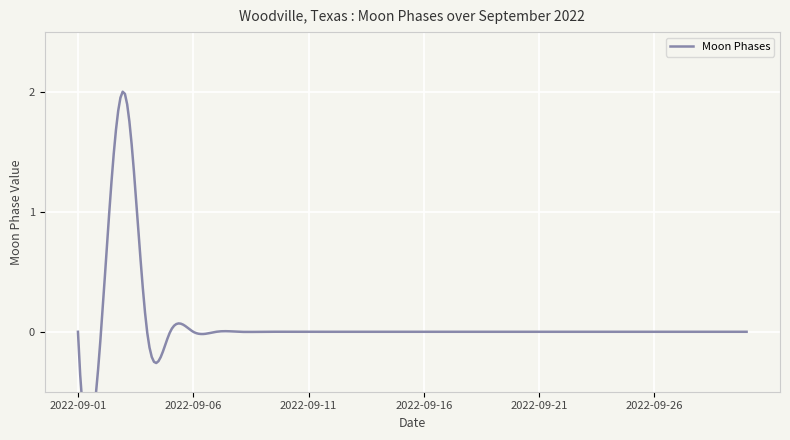

Reading right to left, extract all data points from this chart.

2022-09-30=0	2022-09-29=0	2022-09-28=0	2022-09-27=0	2022-09-26=0	2022-09-25=0	2022-09-24=0	2022-09-23=0	2022-09-22=0	2022-09-21=0	2022-09-20=0	2022-09-19=0	2022-09-18=0	2022-09-17=0	2022-09-16=0	2022-09-15=0	2022-09-14=0	2022-09-13=0	2022-09-12=0	2022-09-11=0	2022-09-10=0	2022-09-09=0	2022-09-08=0	2022-09-07=0	2022-09-06=0	2022-09-05=0	2022-09-04=0	2022-09-03=2	2022-09-02=0	2022-09-01=0